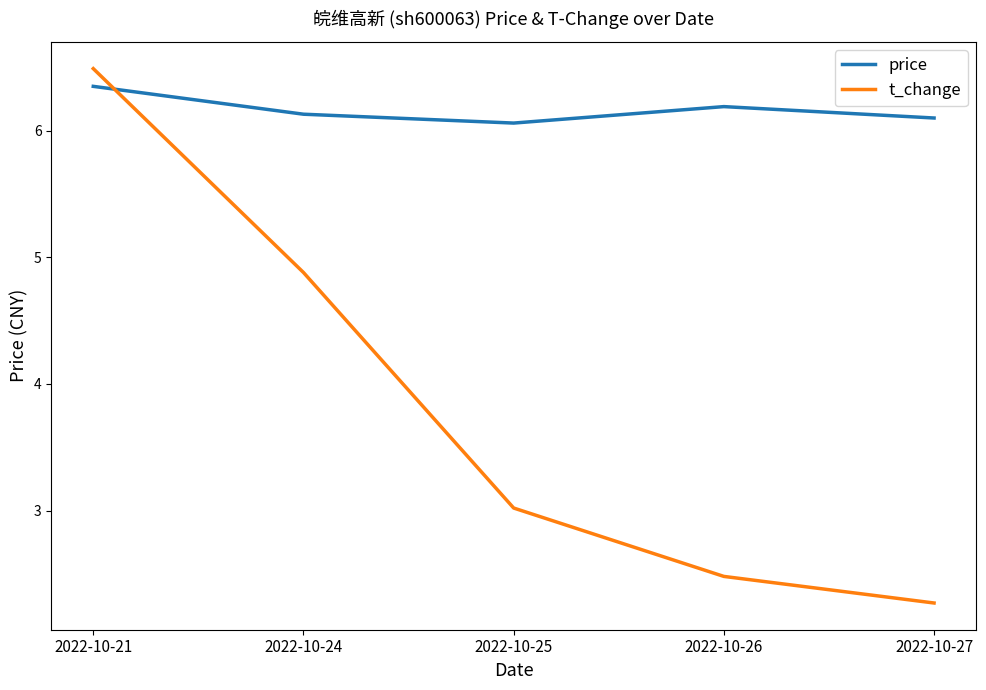

List the series in order of their peak value, lowest first.

price, t_change